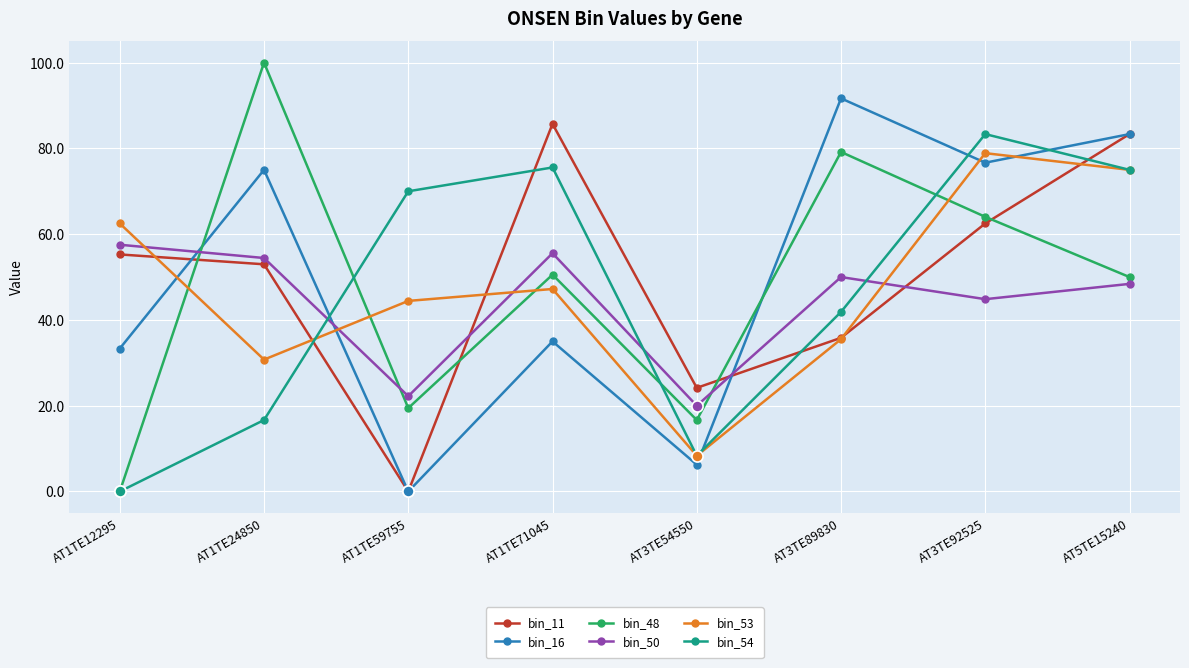

What is the average value of the bin_16 series?

50.2